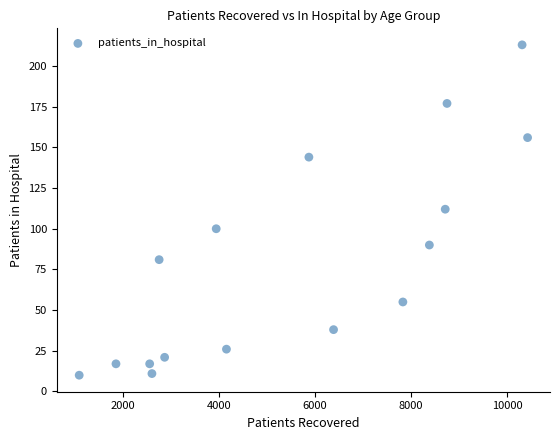

What is the range of Y values (max minus min)?

203